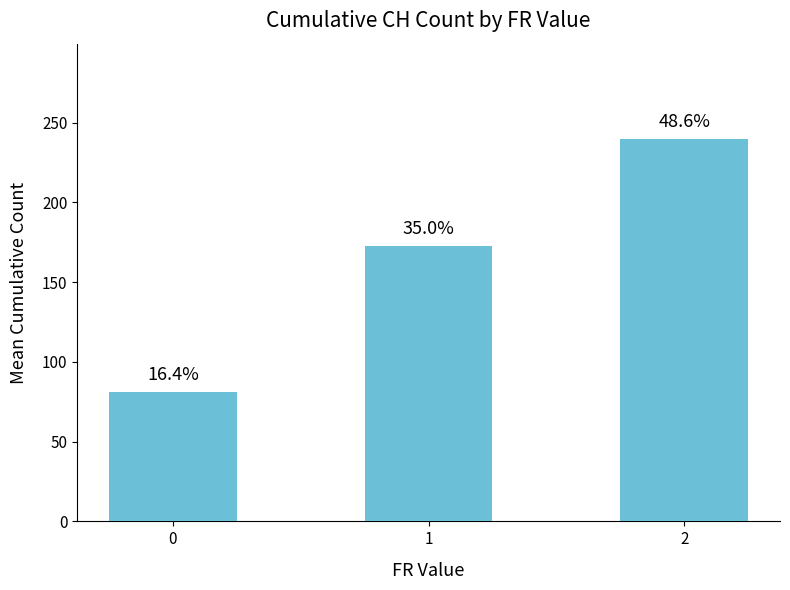

Reading left to right, list all the values displayed in this chart.

81.0	172.8	239.5